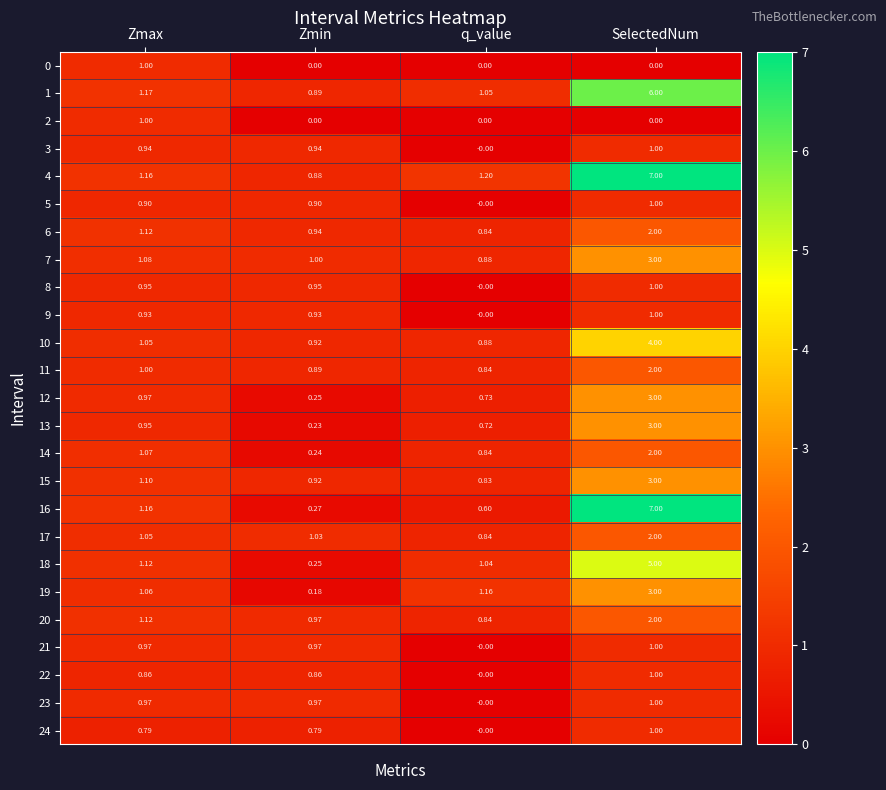

Which series has the largest range (max minus min)?

16